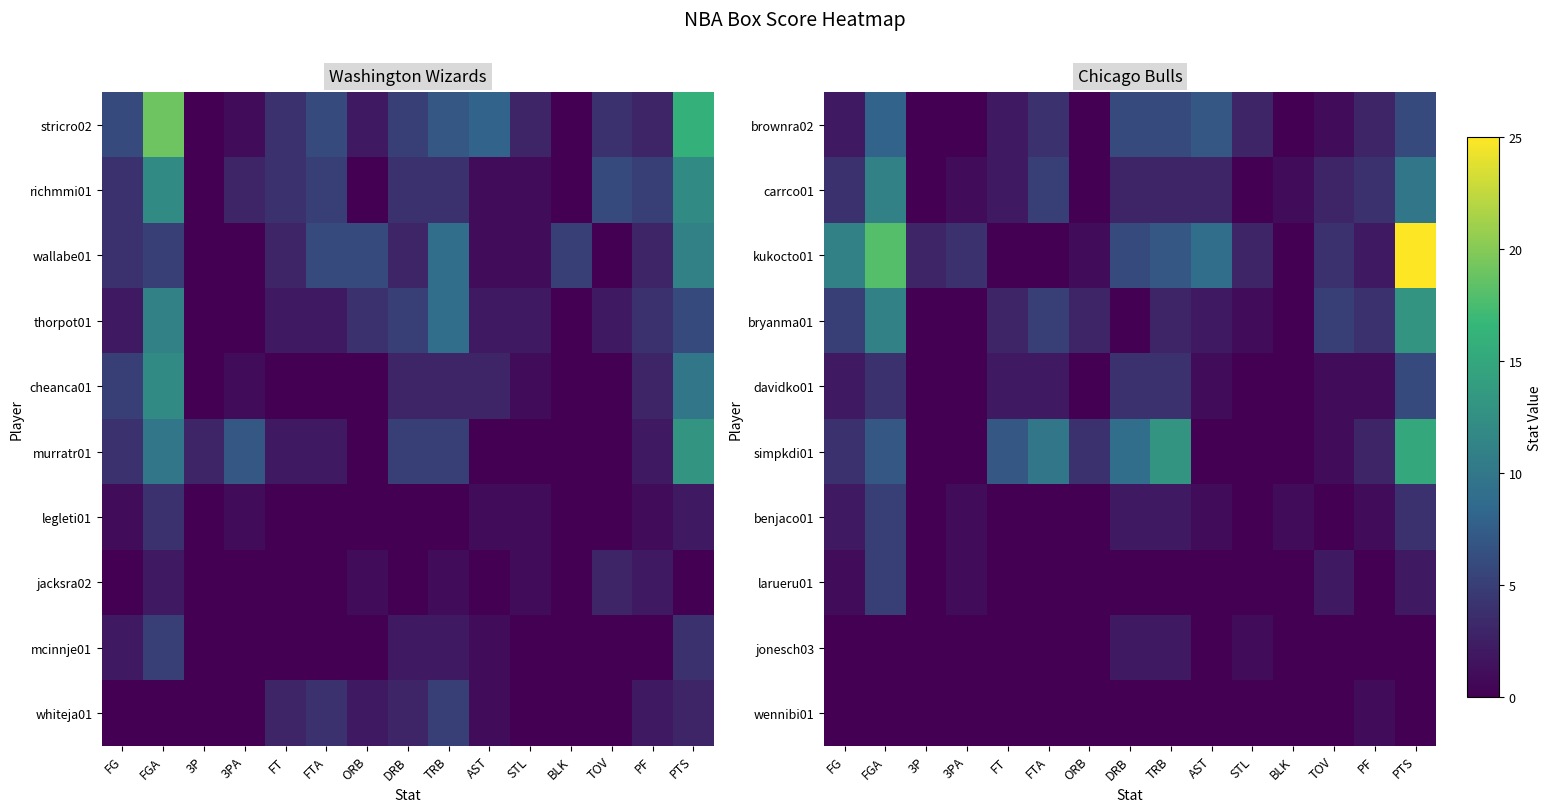

At BLK, list the series in order from largest to smallest.

carrco01, benjaco01, brownra02, kukocto01, bryanma01, davidko01, simpkdi01, larueru01, jonesch03, wennibi01